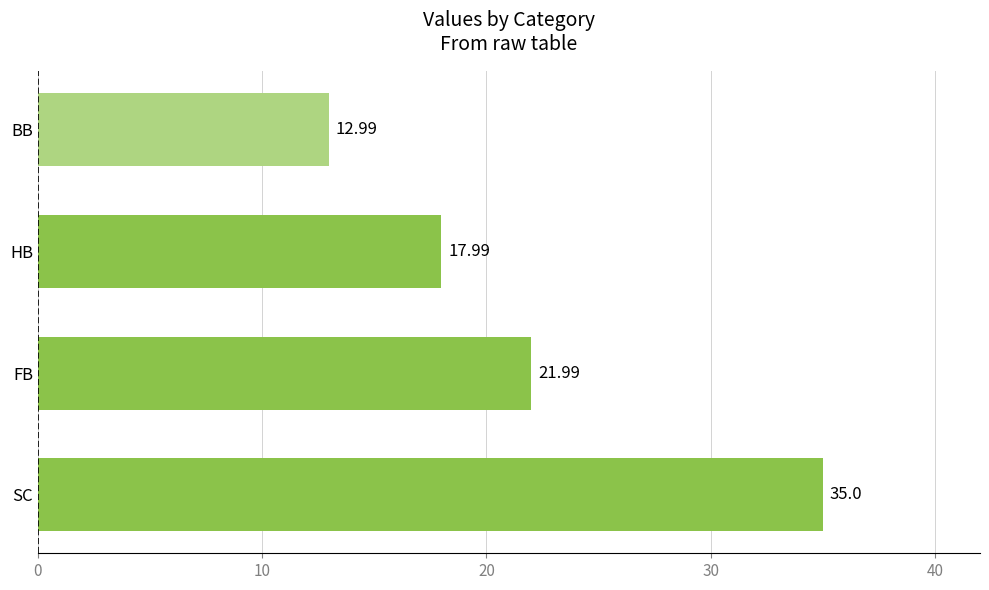

How many bars are there in total?

4